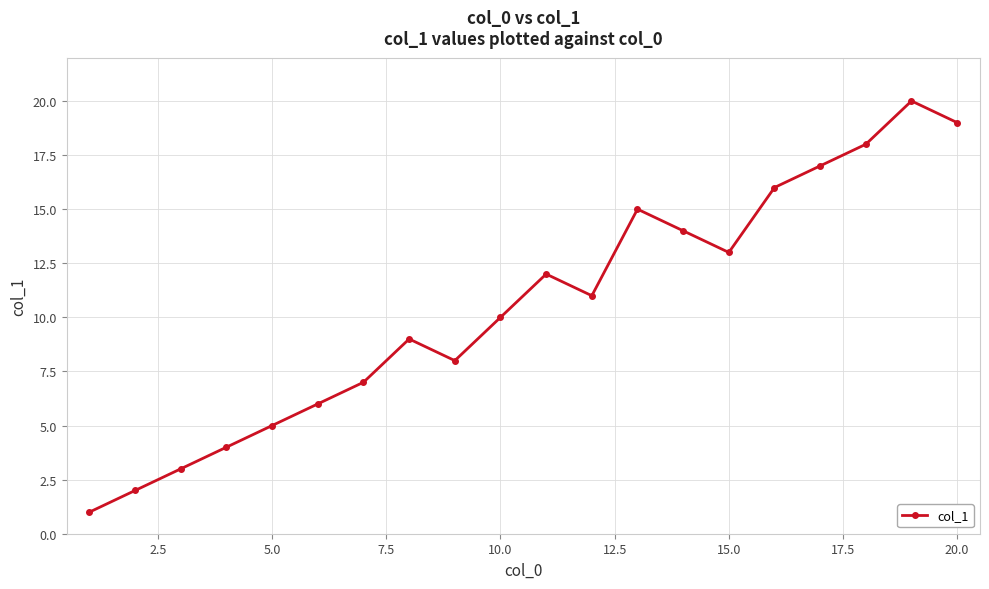

What is the maximum value shown in the chart?

20